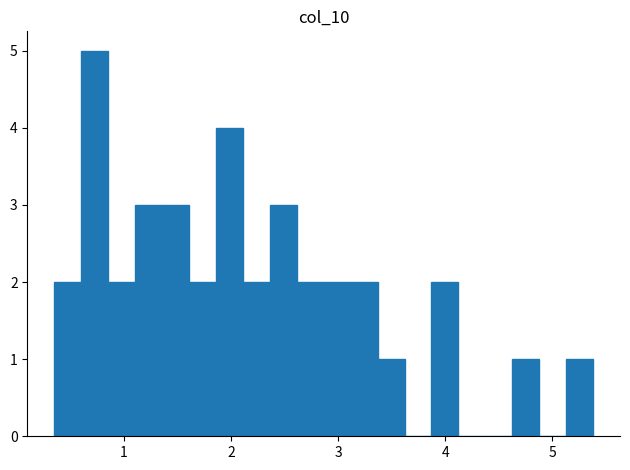

Read against the x-axis, roughly where is the centre of the tallest bar?

0.7